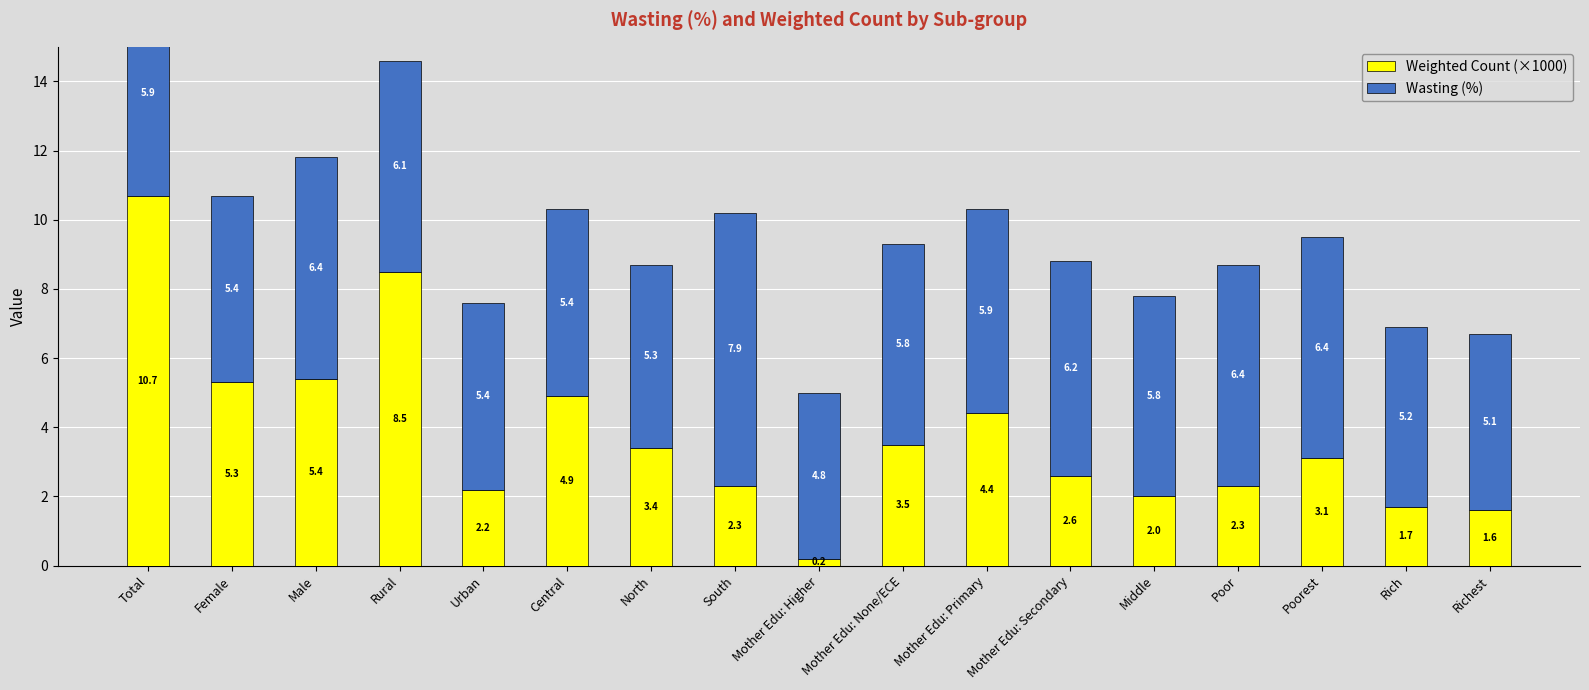

Which category has the highest value across all series?

Total